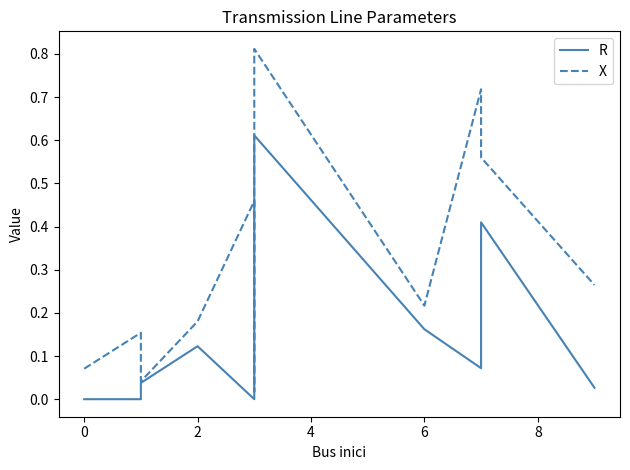

Which series has the largest range (max minus min)?

X